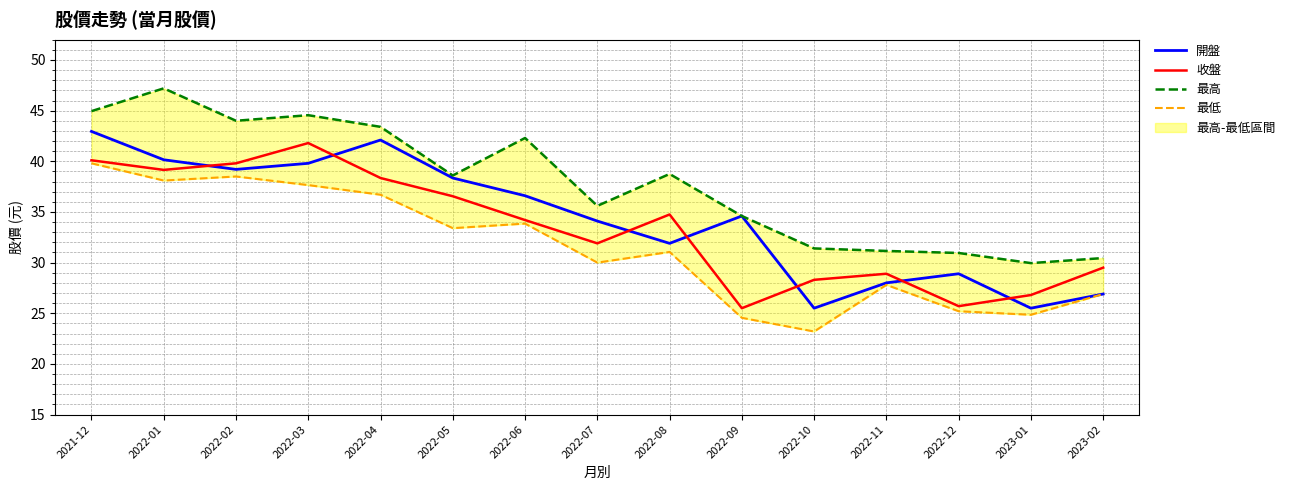

Which has a higher value, 2022-07 or 2022-08?

2022-07